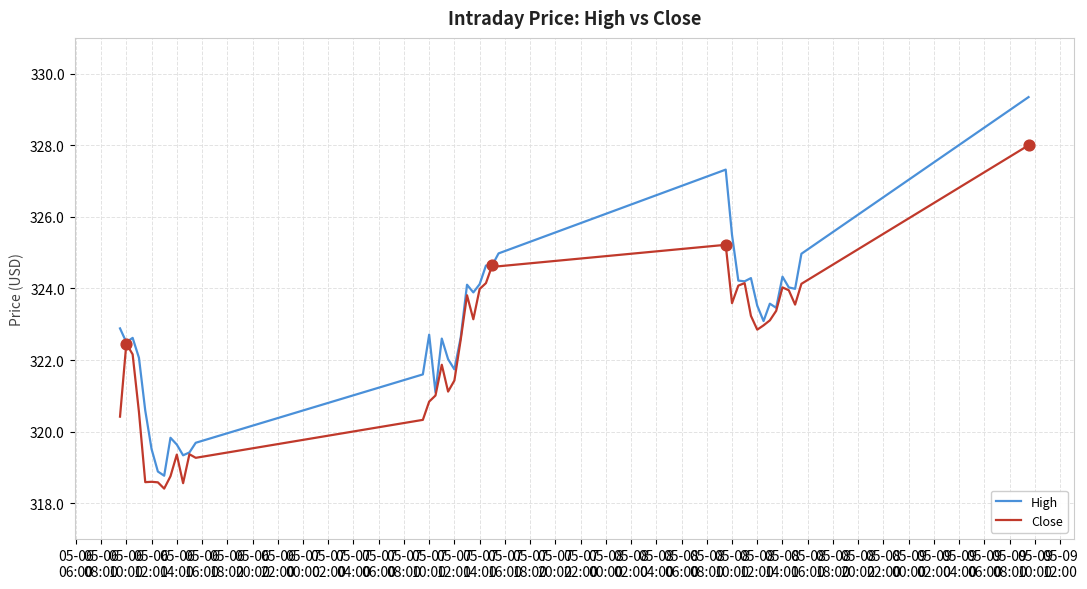

Which series has the largest total across all categories?

High